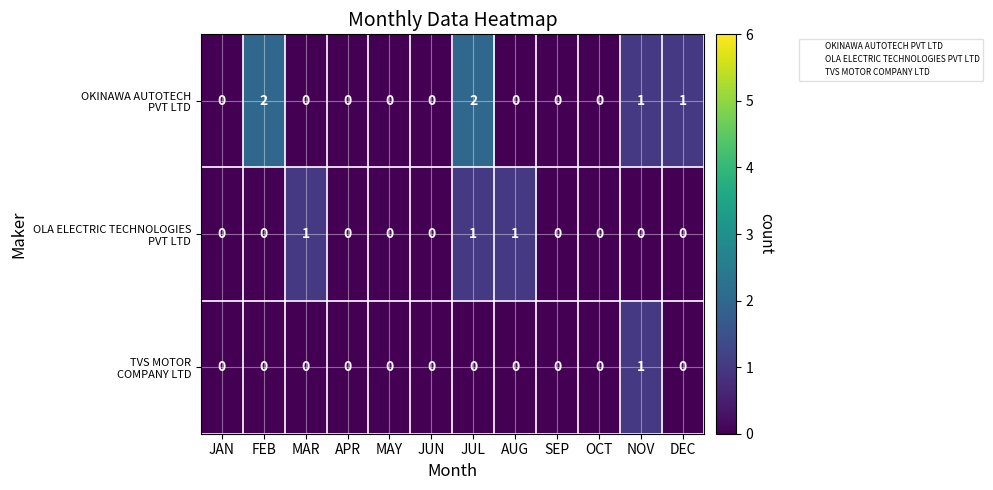

At which category is the sum across all series the highest?

JUL